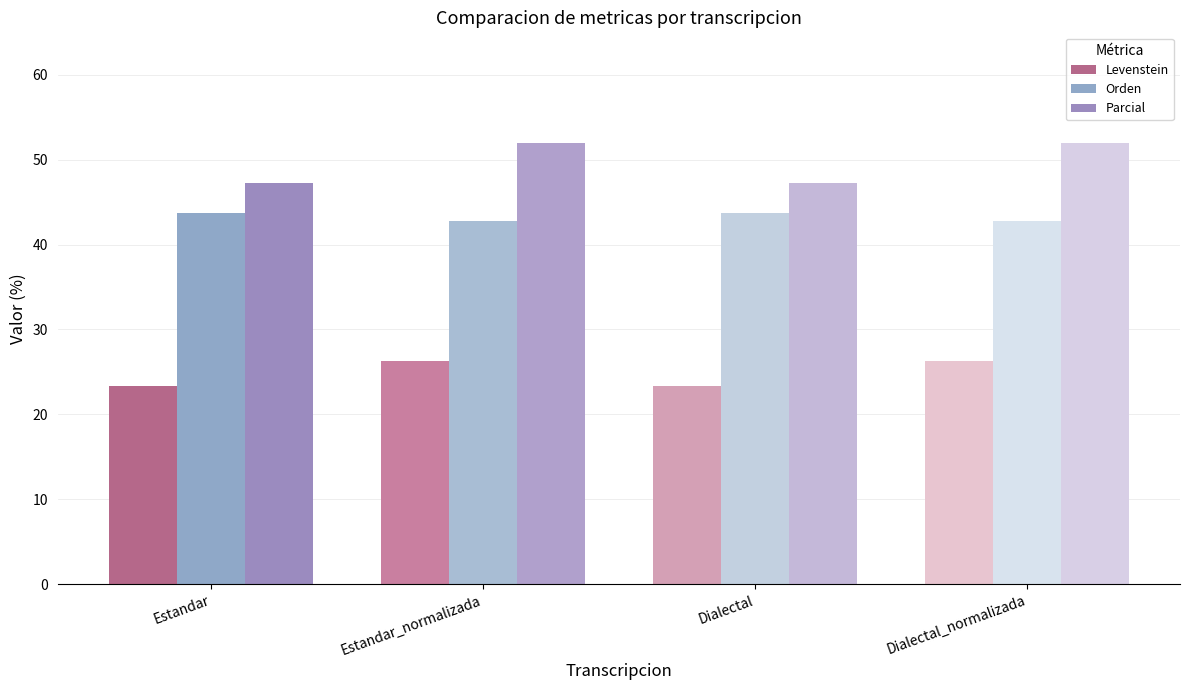

What is the sum of the Levenstein values at Dialectal_normalizada and Estandar?

49.6